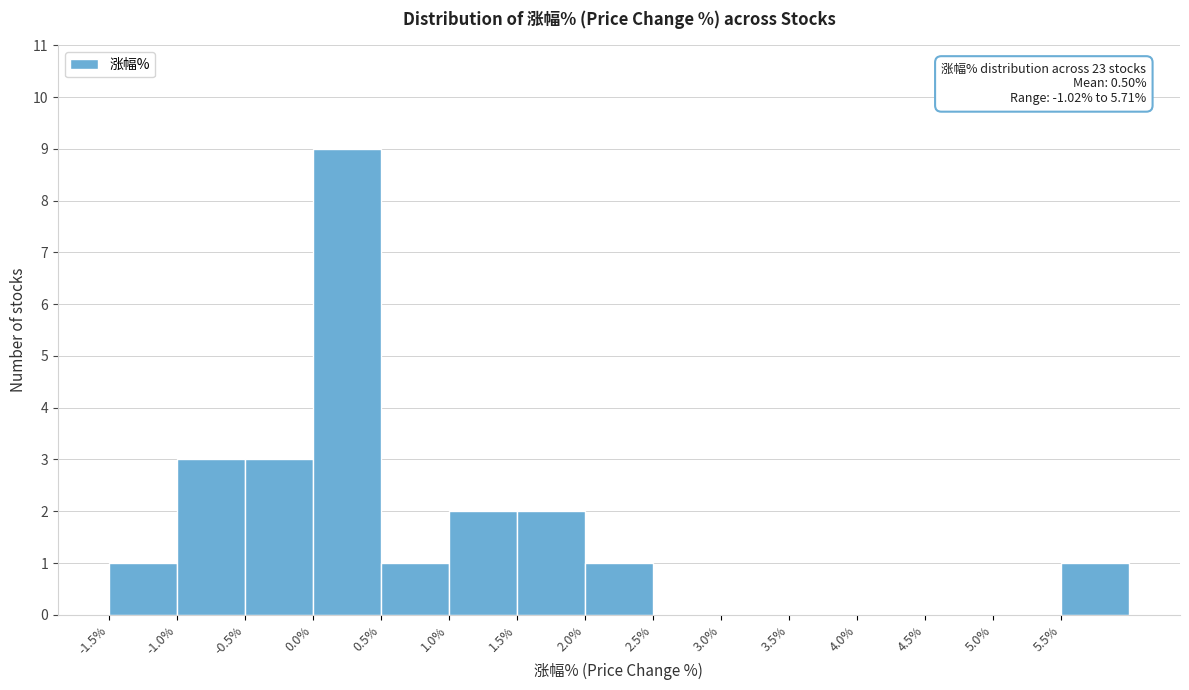

Which range on the x-axis has the tallest bar?

0.0 to 0.5